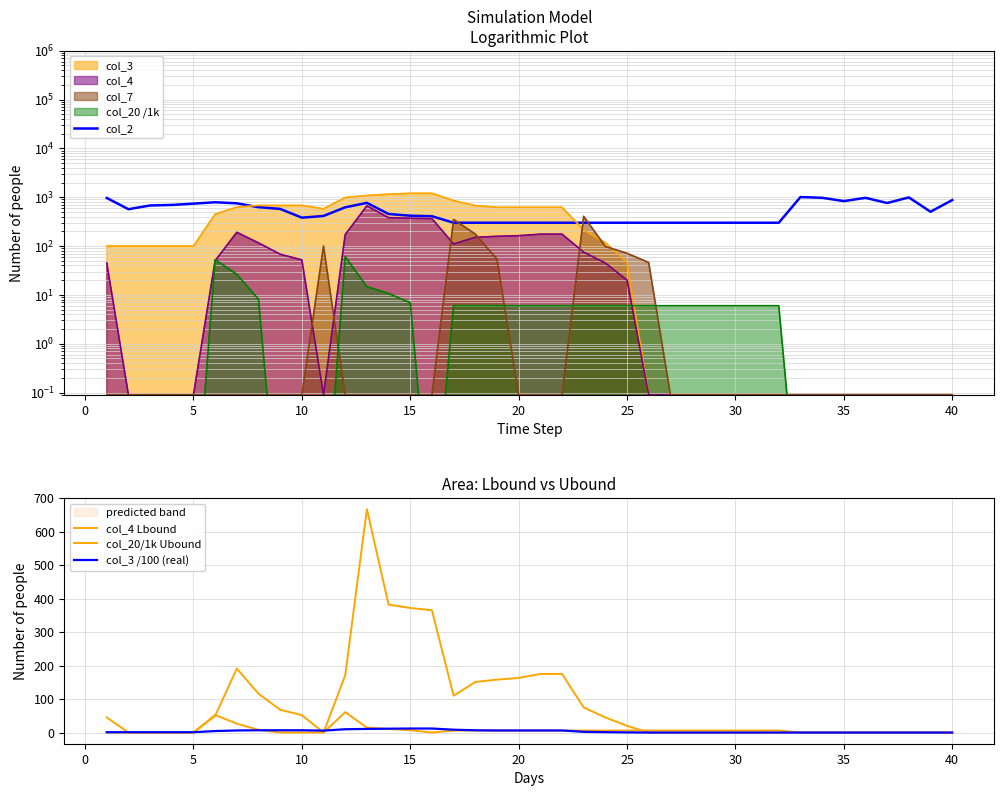

Which series has the largest total across all categories?

col_2